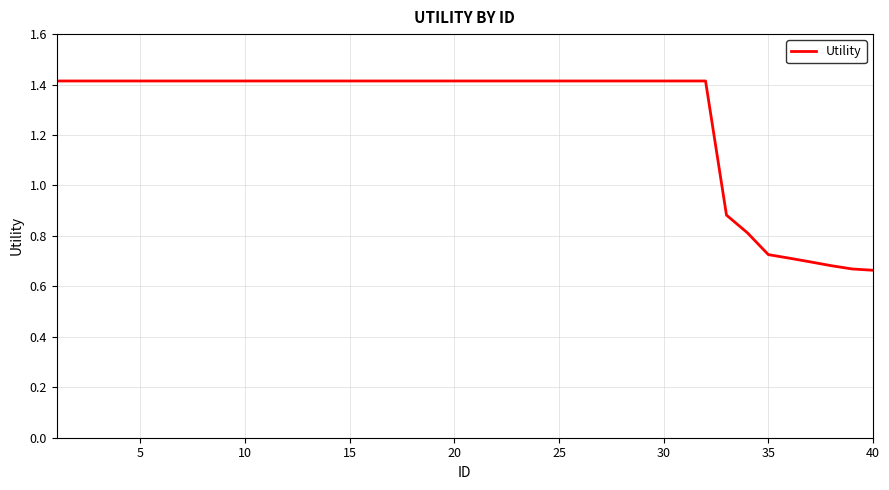

What is the difference between the maximum and minimum values?

0.8